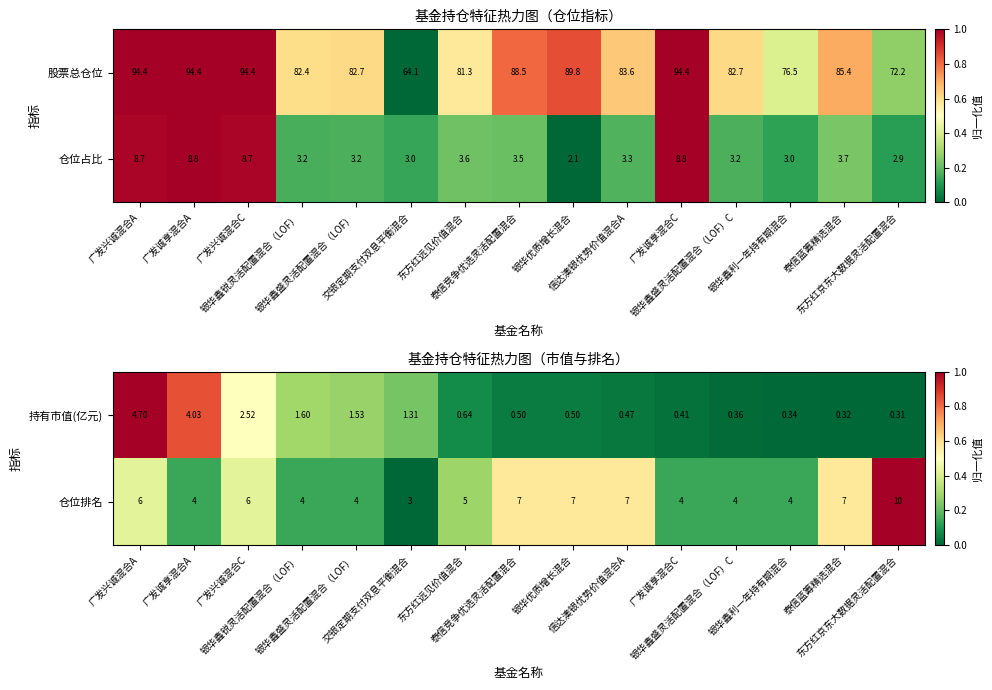

What is the sum of all 仓位占比 values?

69.7